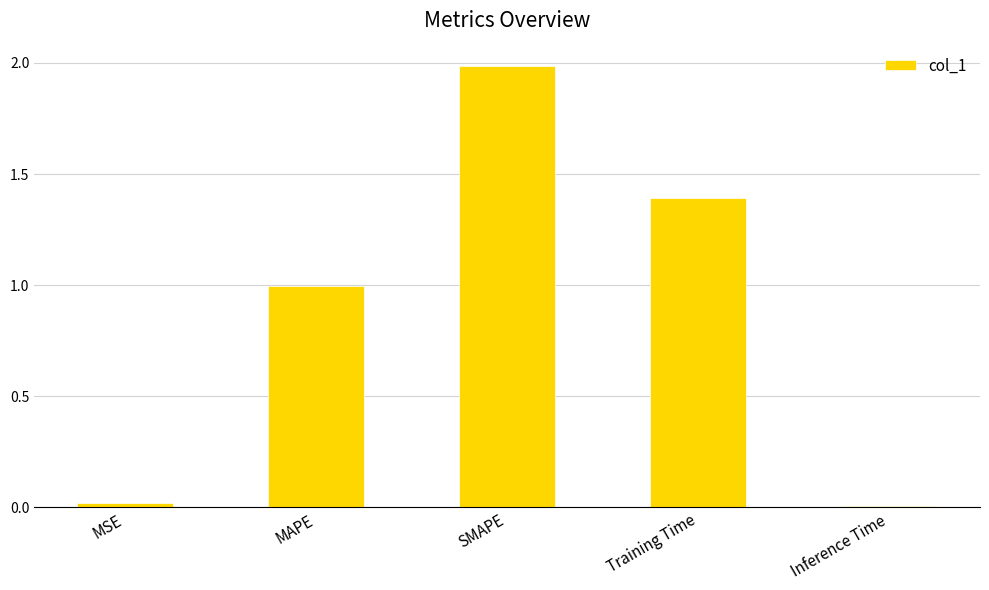

Which has a higher value, SMAPE or Inference Time?

SMAPE